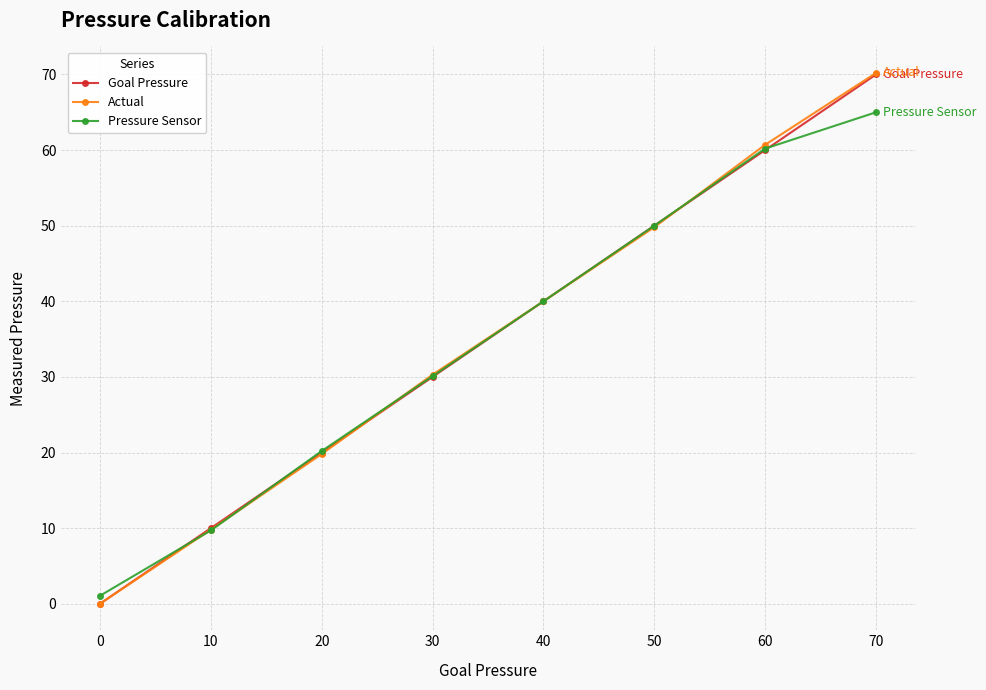

What is the difference between the highest and lowest values at 60?

0.7